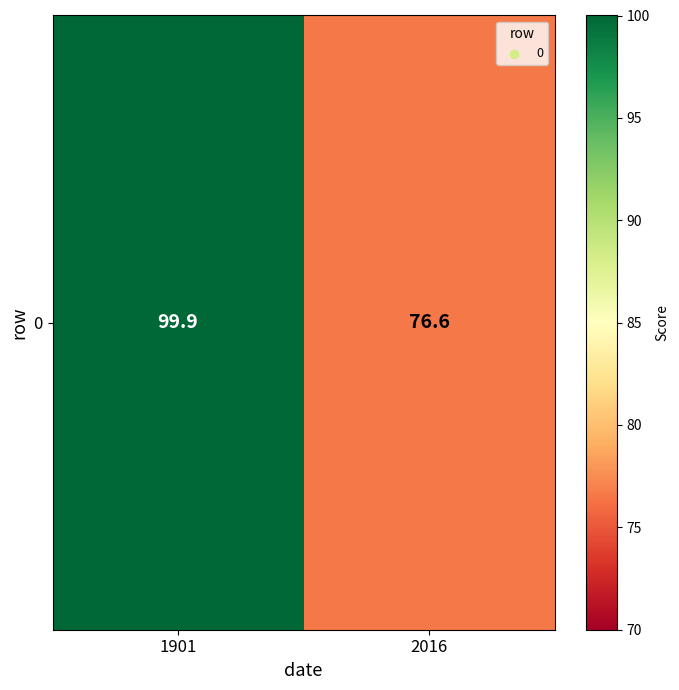

Count the number of values greater than 99.

1